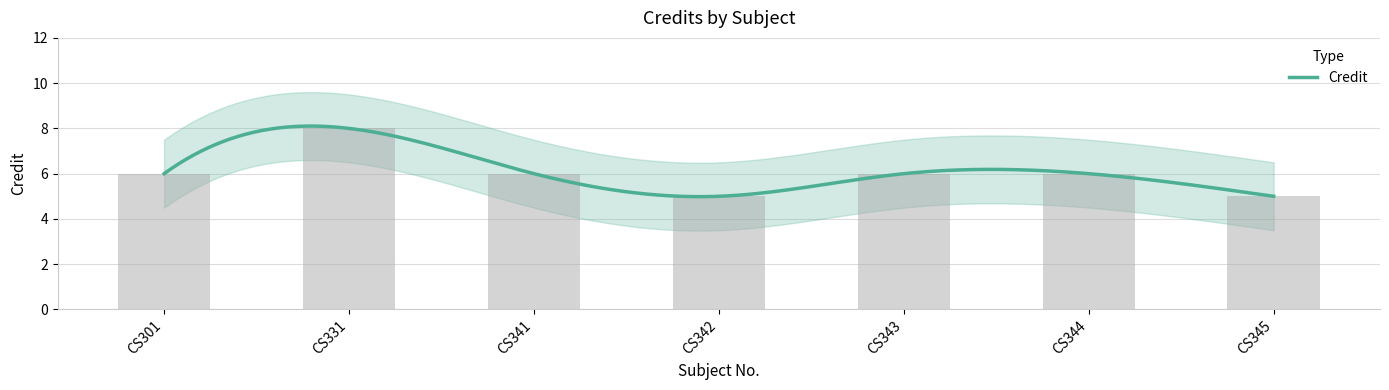

At which label does the data first exceed 6?

CS331